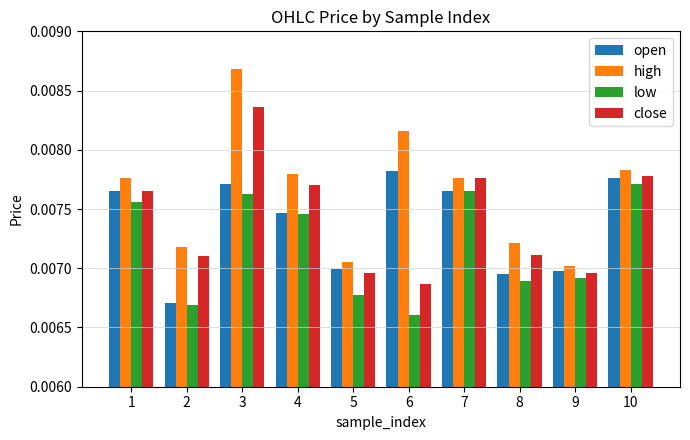

Where is open nearest to the value 0?

2